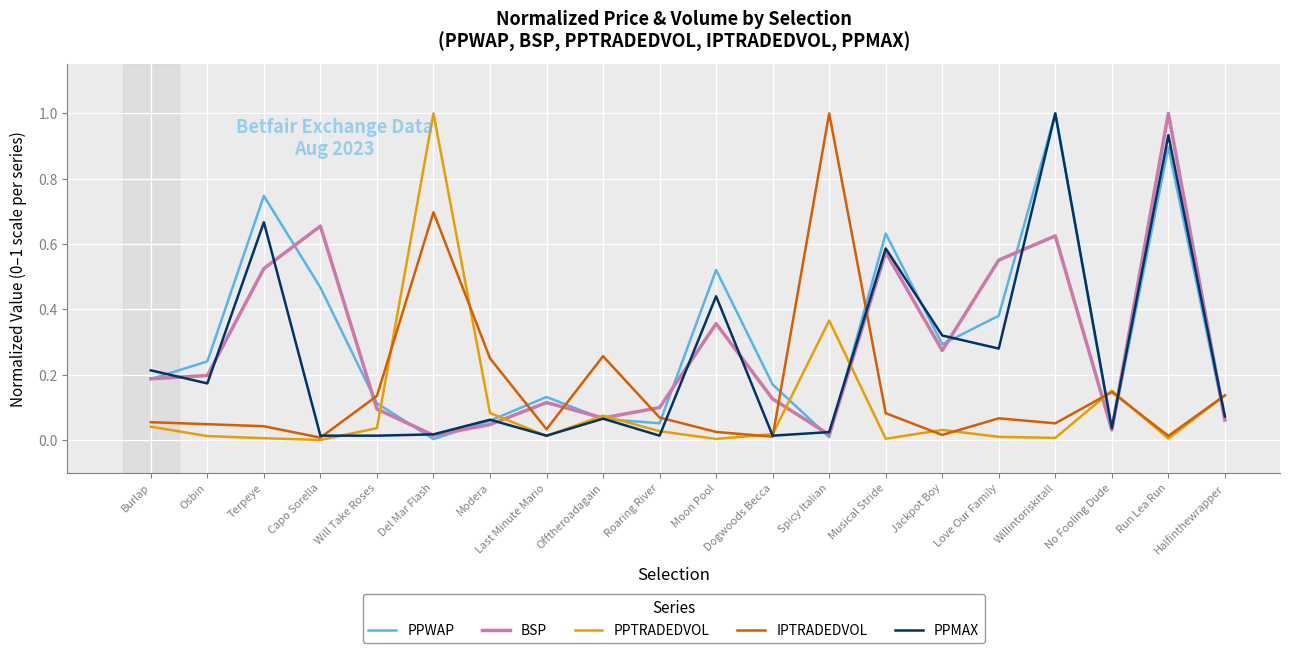

The PPMAX series shows 0.0 at Capo Sorella. True or false?

True